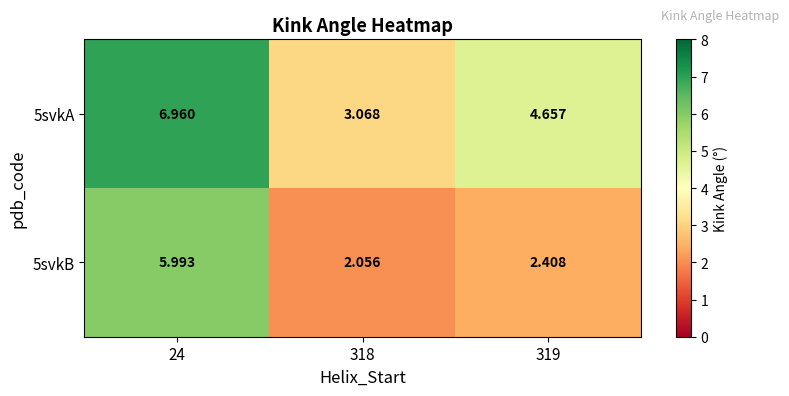

Is the value of 5svkB at 319 greater than the value of 5svkA at 319?

No